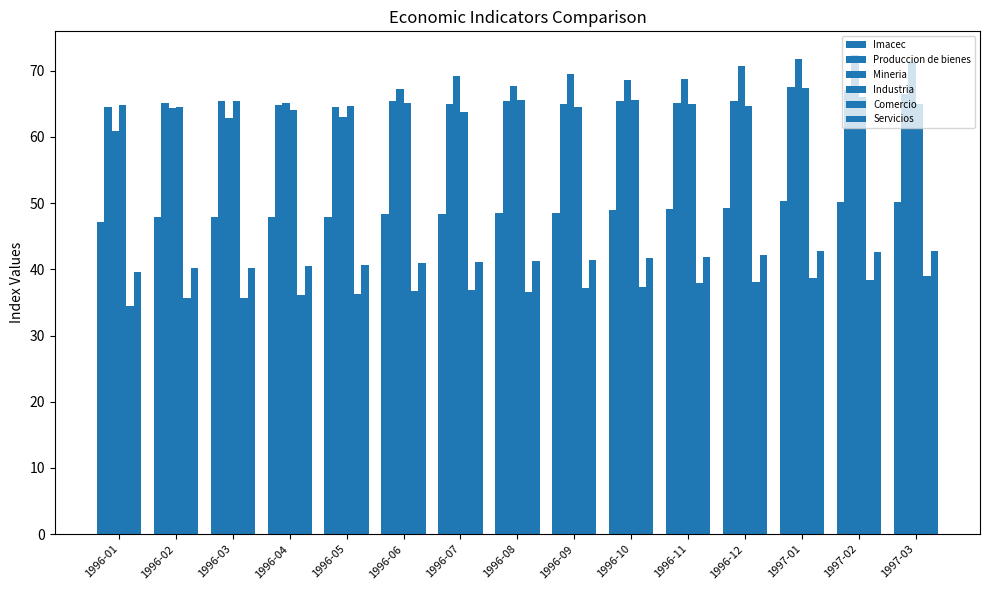

What position from the left is 1996-12?

12